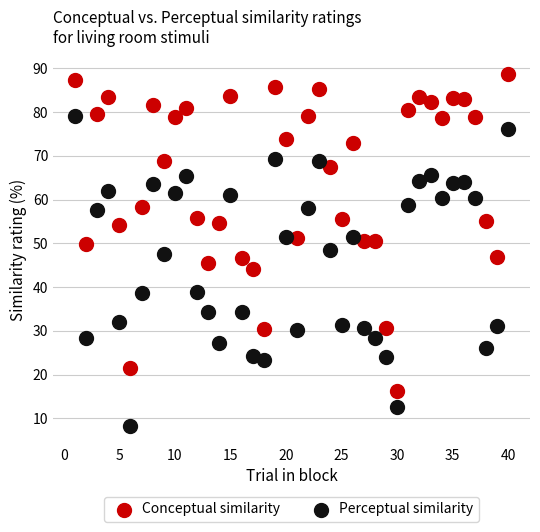

Which series reaches the maximum Y coordinate?

Conceptual similarity